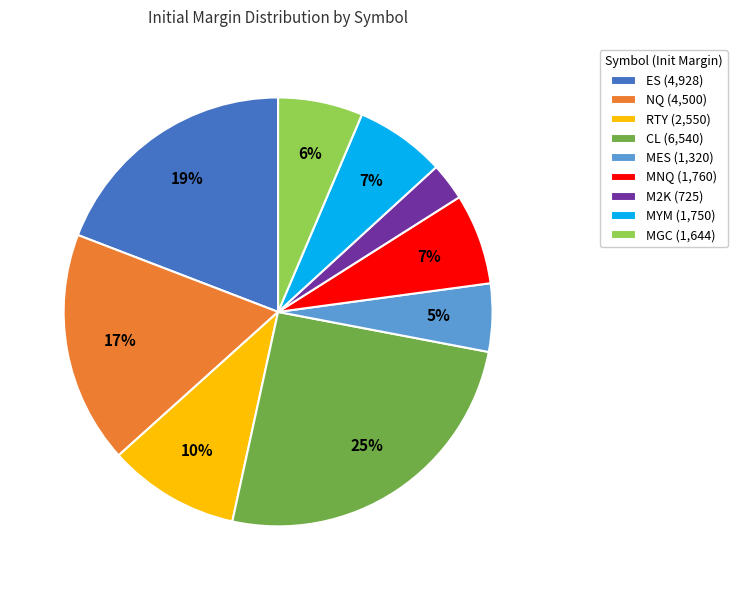

What percentage is the MYM slice, to the nearest percent?

7%